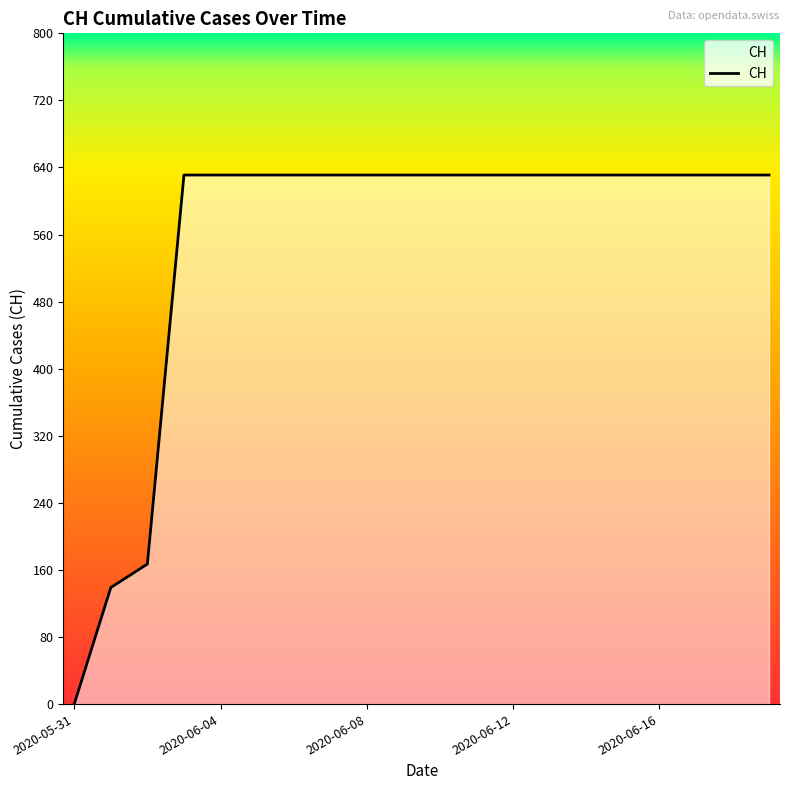

What is the difference between the maximum and minimum values?

631